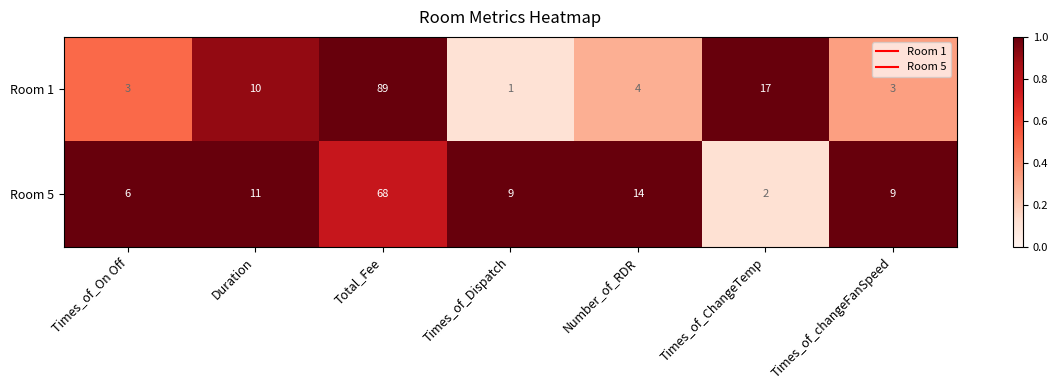

Rank the series by their maximum value, from highest to lowest.

Room 1, Room 5